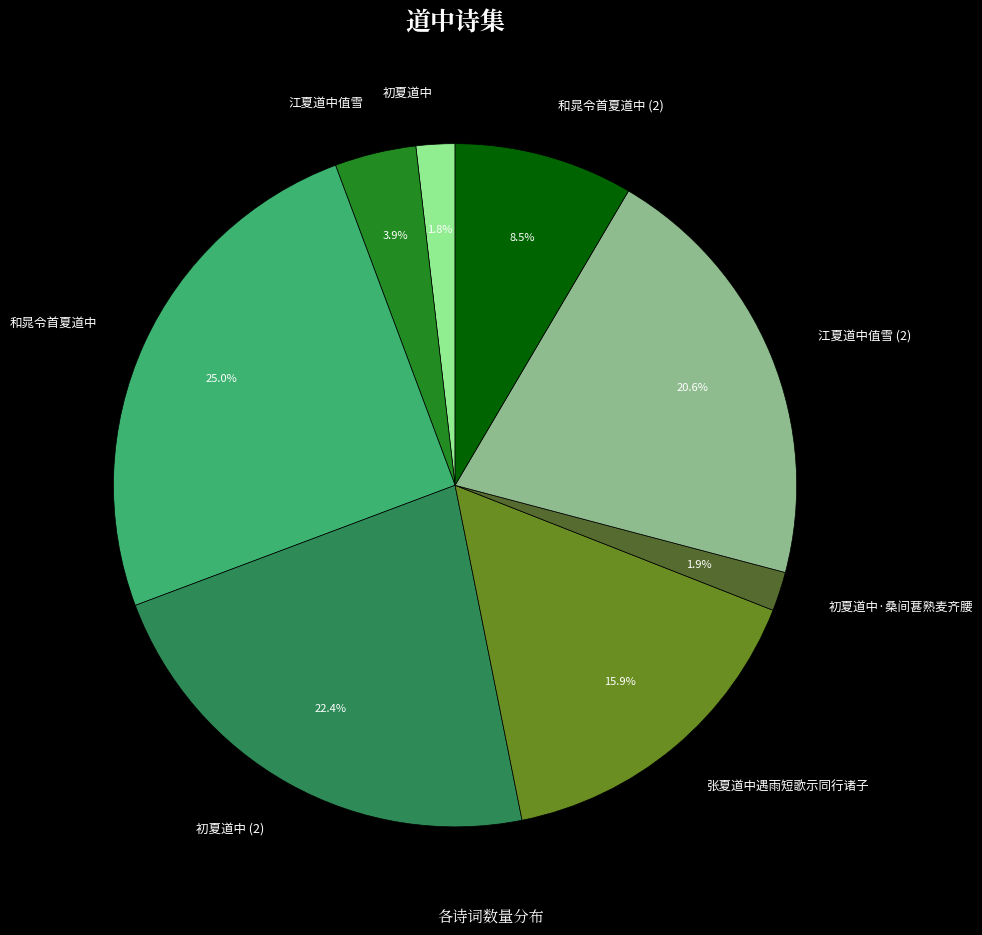

Does any single category account for the majority?

No